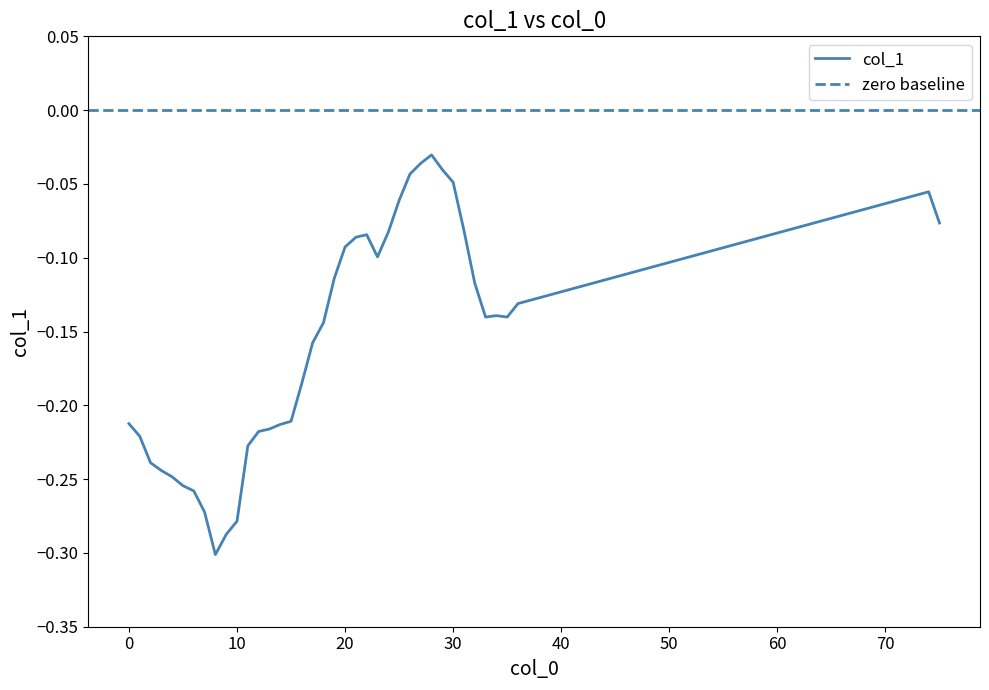

What is the value of the 16th point from the left?

-0.2